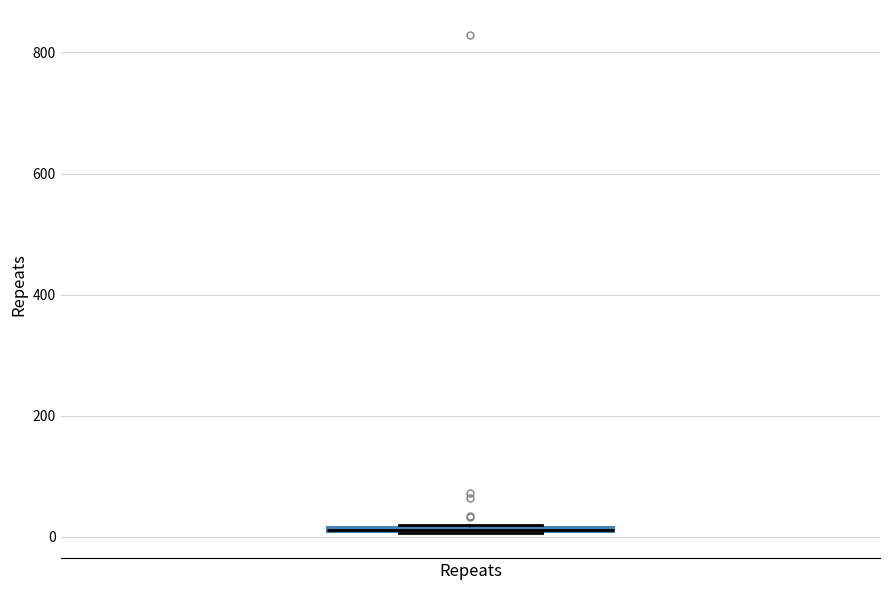

Where is the lower edge of the box for Repeats on the y-axis? The values are not printed on the chart, so give them approximately, as read against the axis.

0